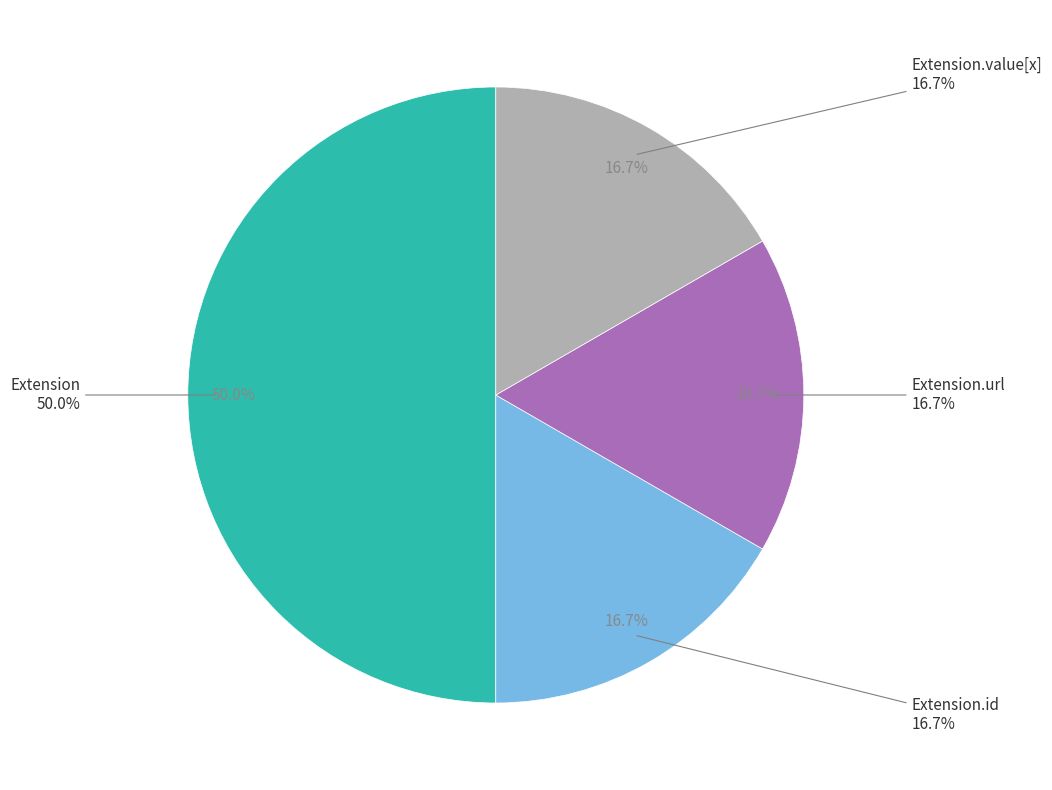

The Extension.extension slice represents 9% of the pie. True or false?

False